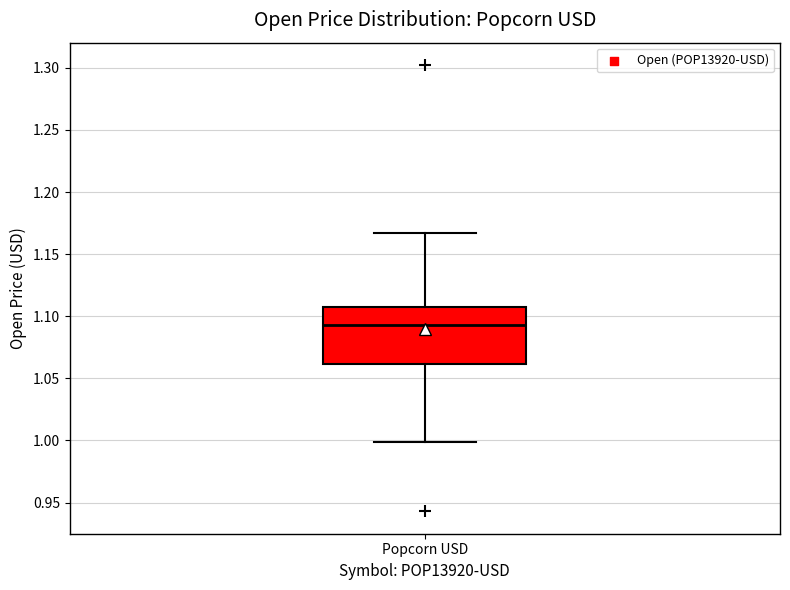

Transcribe this box plot: give where the median line is, the range the box spans, and where the two whiskers end, as read against the y-axis. The values are not printed on the chart, so give them approximately, as read against the axis.

median 1.095, box 1.060 to 1.110, whiskers 1.000 to 1.165